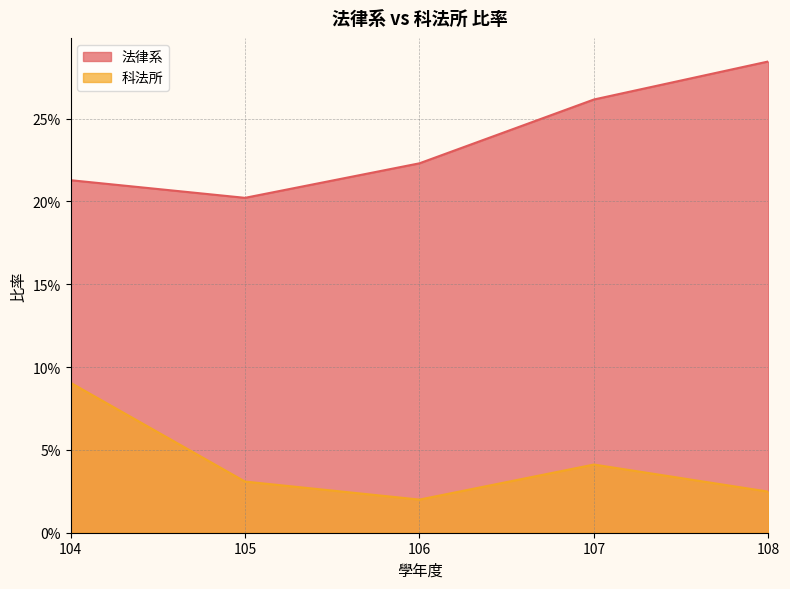

True or false: 科法所 has more than 0 interior local peaks.

True